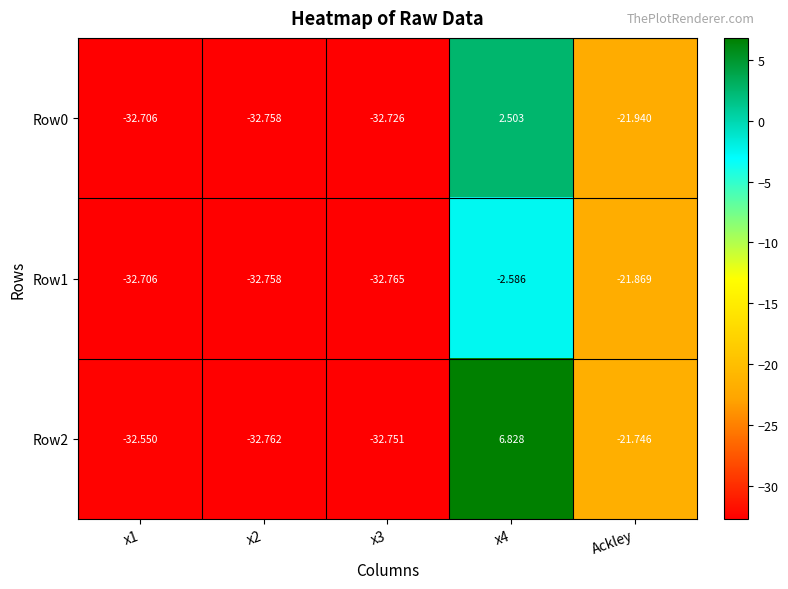

Is the value of Row0 at x3 greater than the value of Row2 at Ackley?

No